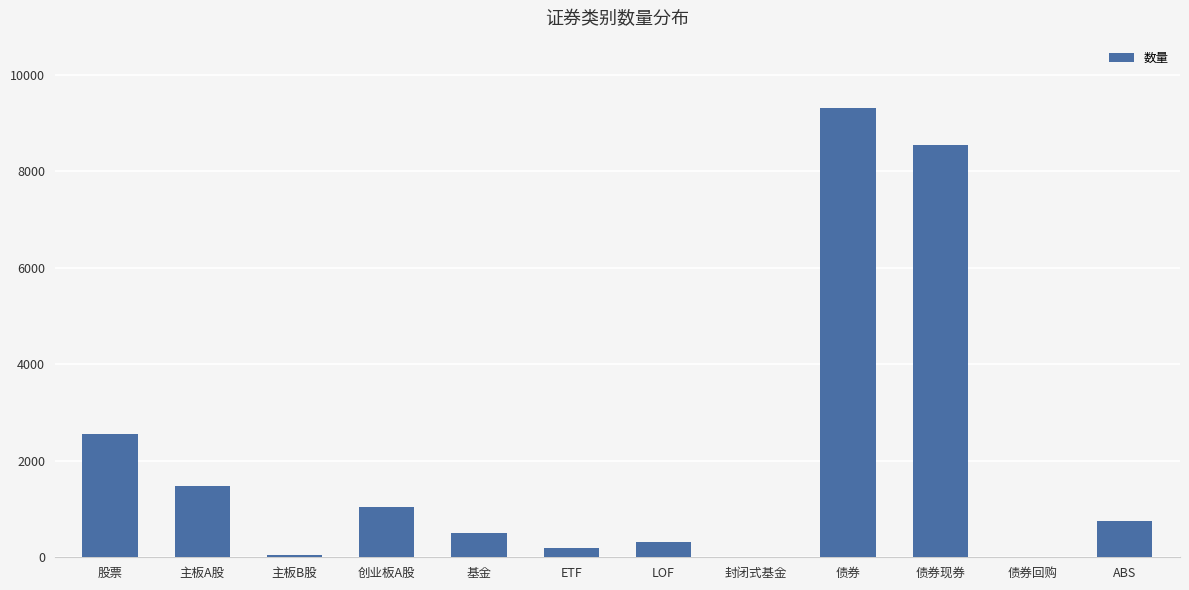

At which category does the chart reach its peak across all series?

债券